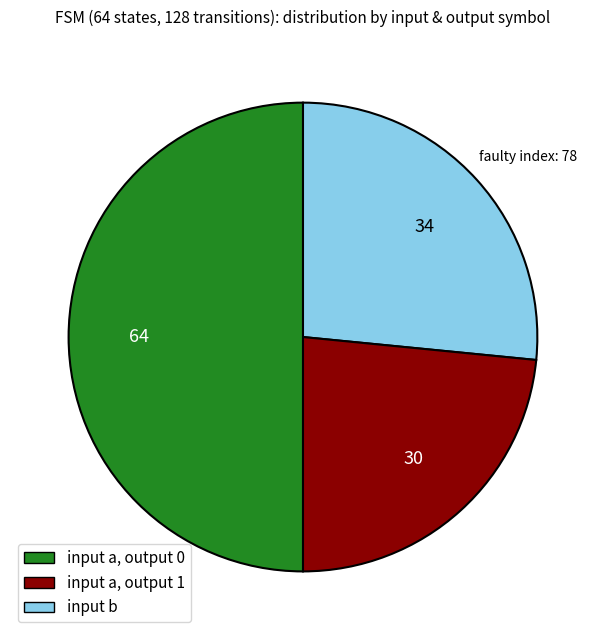

Rank the categories by value from lowest to highest.

input a, output 1, input a, output 0, input b